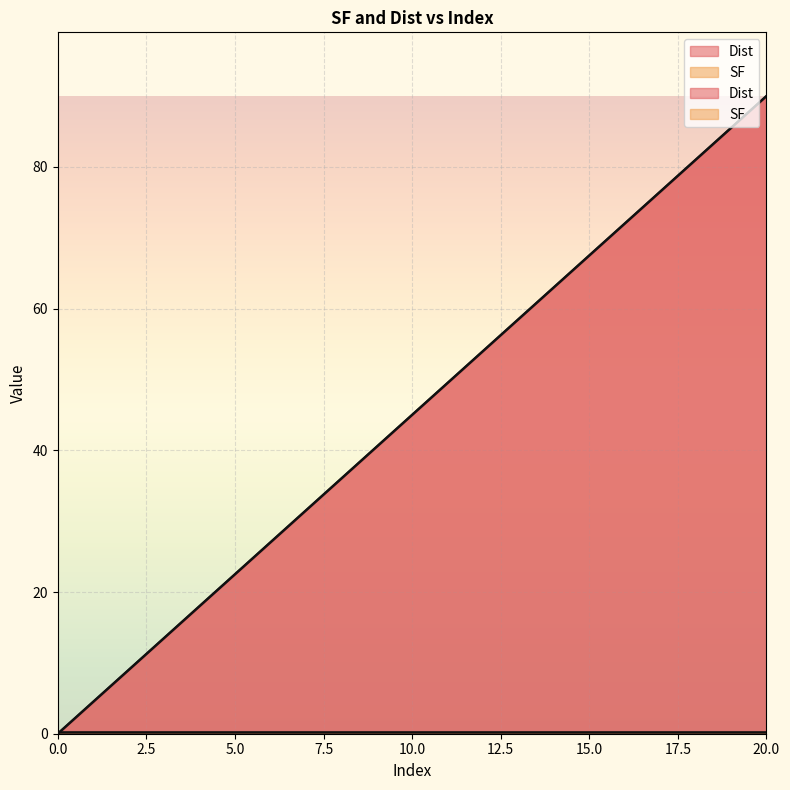

Which has a higher value, 7.5 or 17?

17